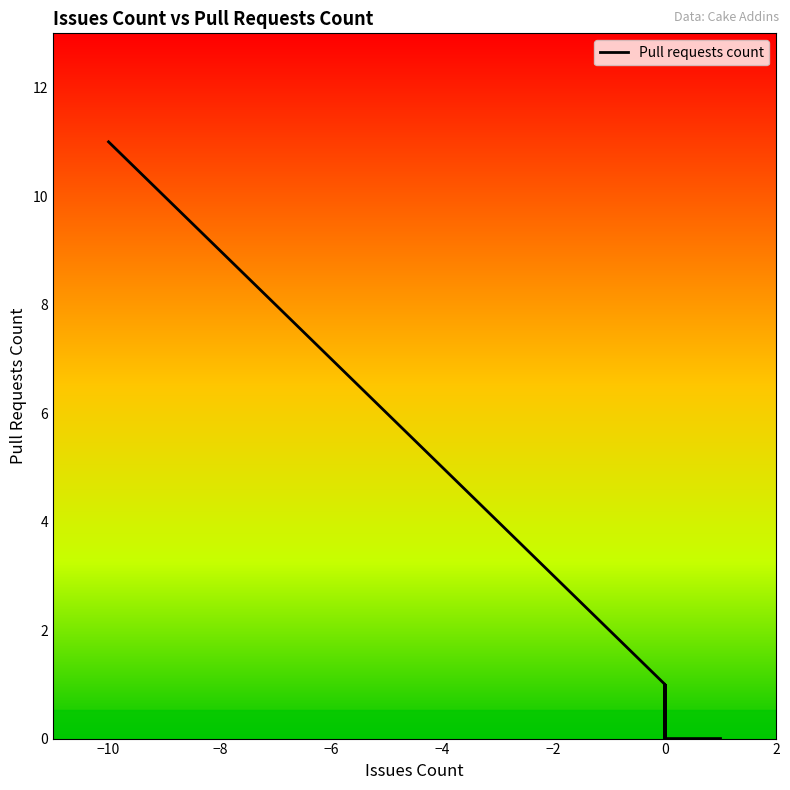

True or false: the data shows 4 at 0.

False